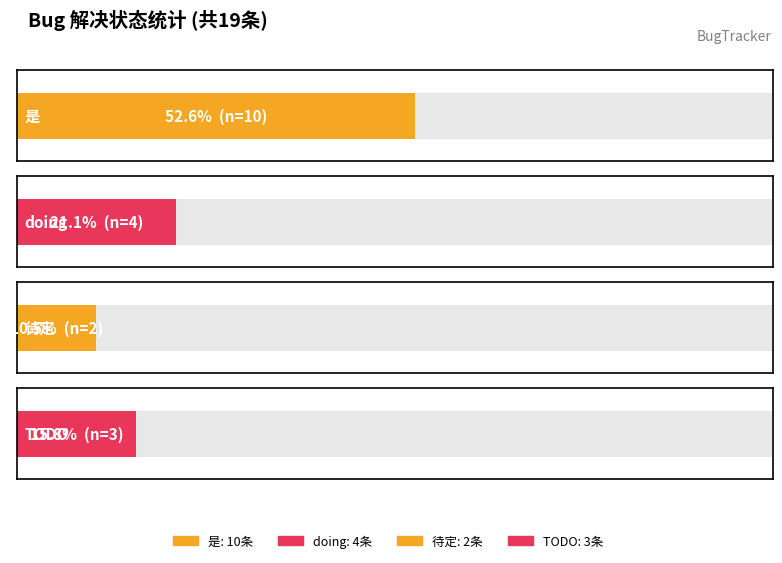

What is the value of the 2nd bar from the left?

4